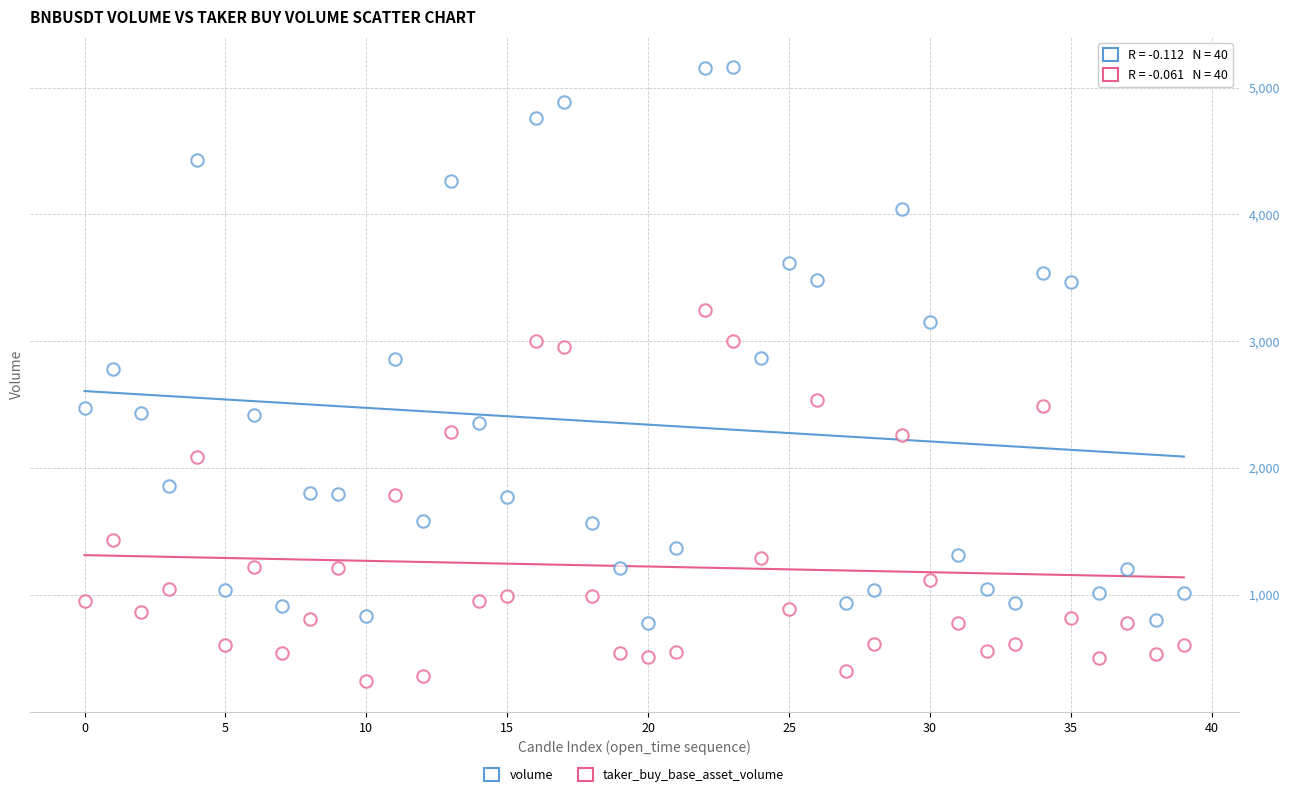

How many data points are displayed?

80